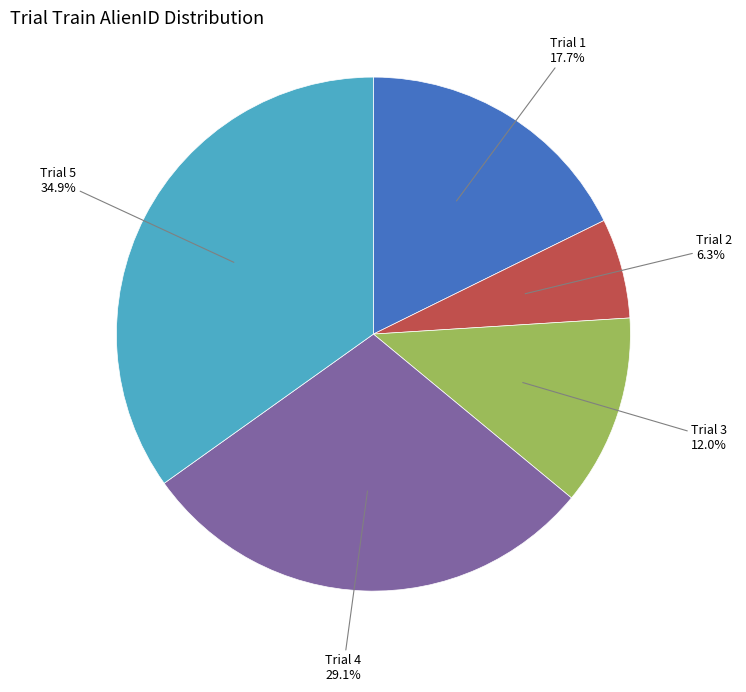

Does any single category account for the majority?

No